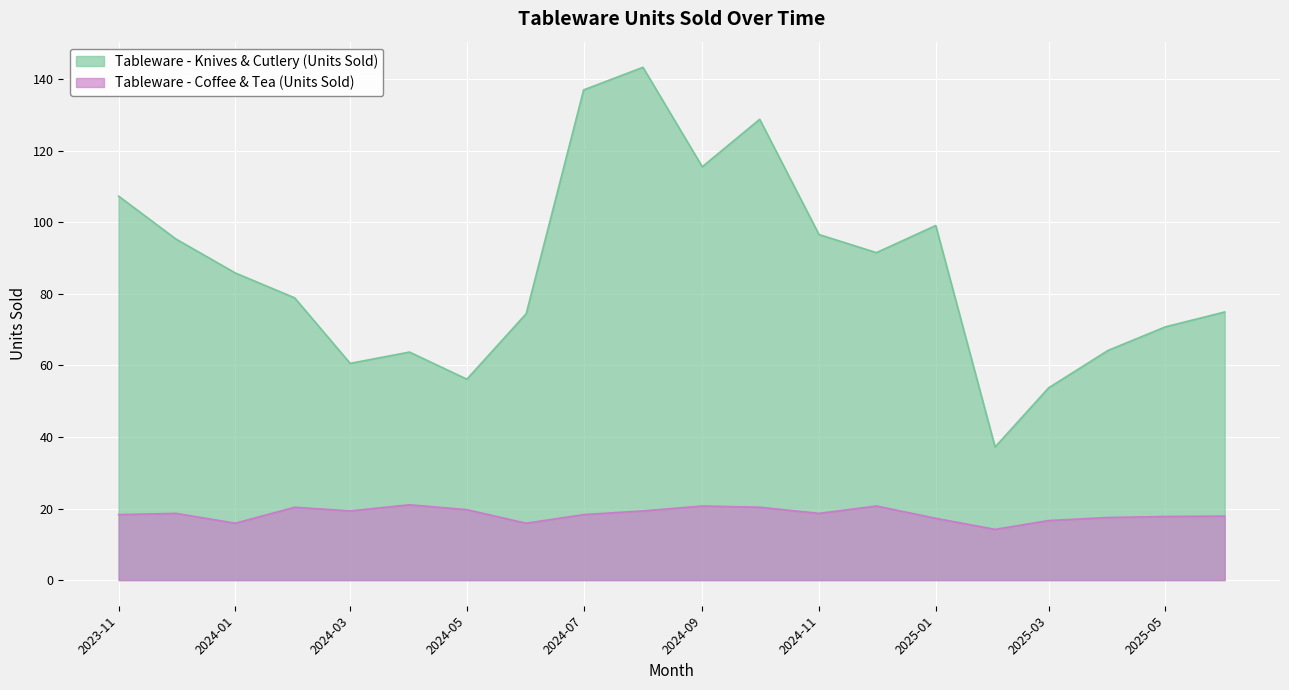

What value does the Tableware - Knives & Cutlery (Units Sold) series have at 2024-11?

96.5